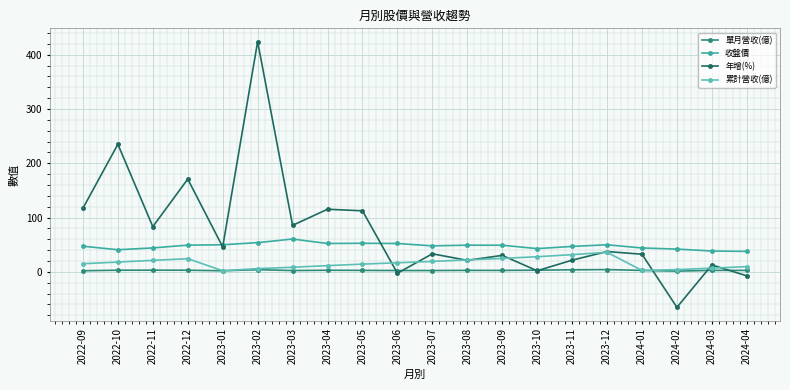

What is the approximate value of 收盤價 at 2023-12?

49.9